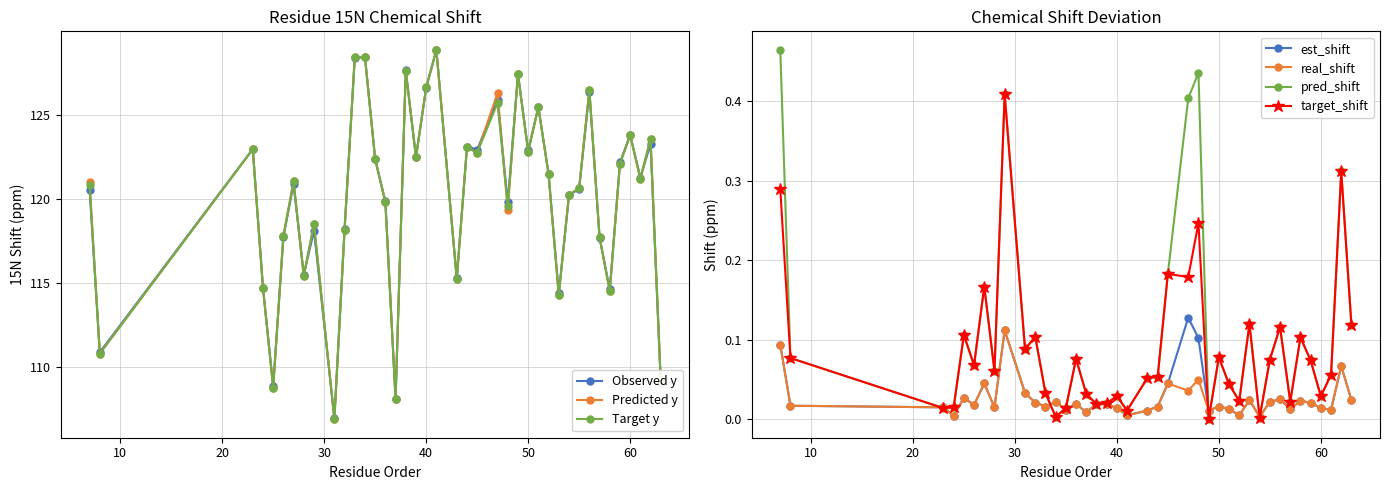

Is it true that est_shift equals 0.0 at 32?

False